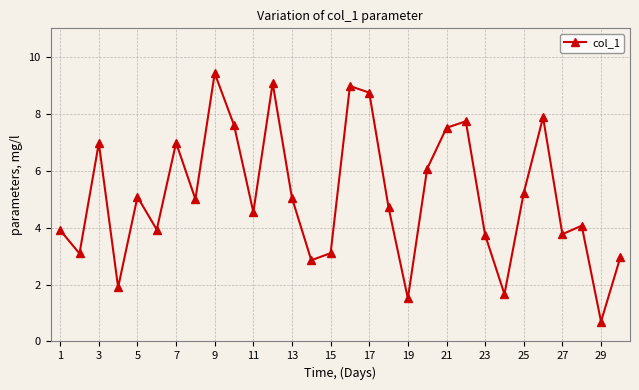

What is the value of the 17th point from the left?

8.7